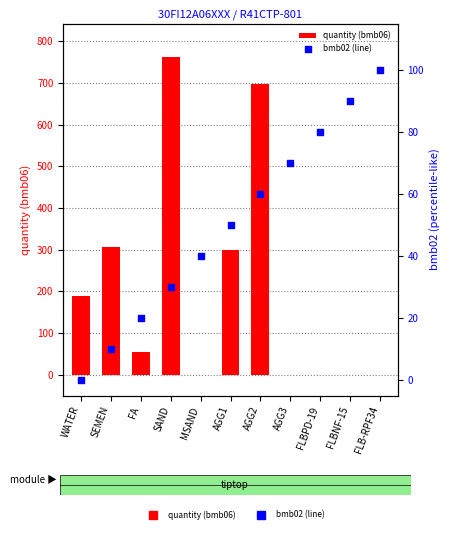

Which series contains the highest Y value?

quantity (bmb06)